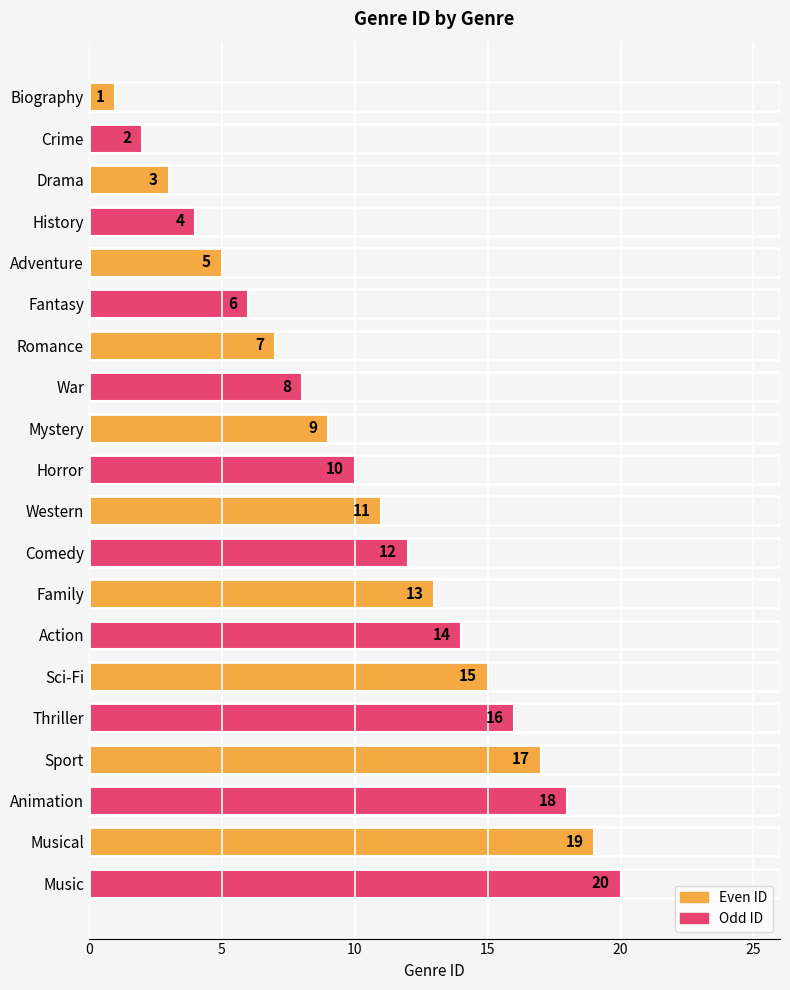

List the labels in order of value, largest first.

Music, Musical, Animation, Sport, Thriller, Sci-Fi, Action, Family, Comedy, Western, Horror, Mystery, War, Romance, Fantasy, Adventure, History, Drama, Crime, Biography